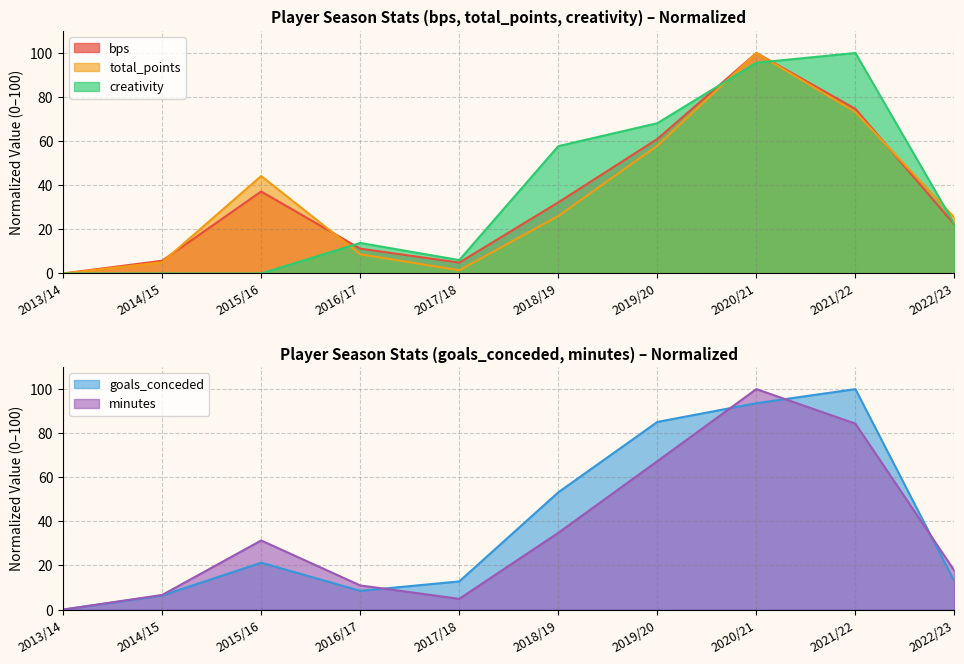

What is the highest value of the total_points series?

100.0